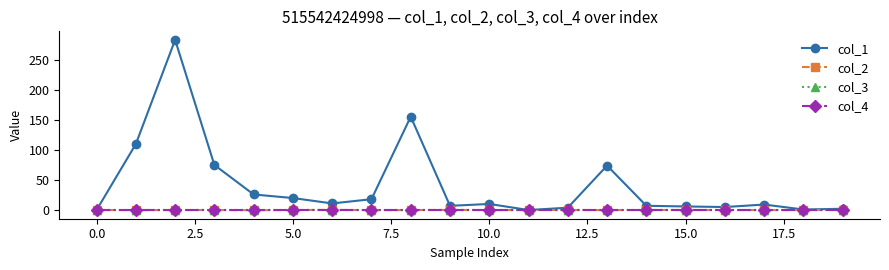

In col_2, how many points are lower than both neighbors (excluding endpoints)?

6